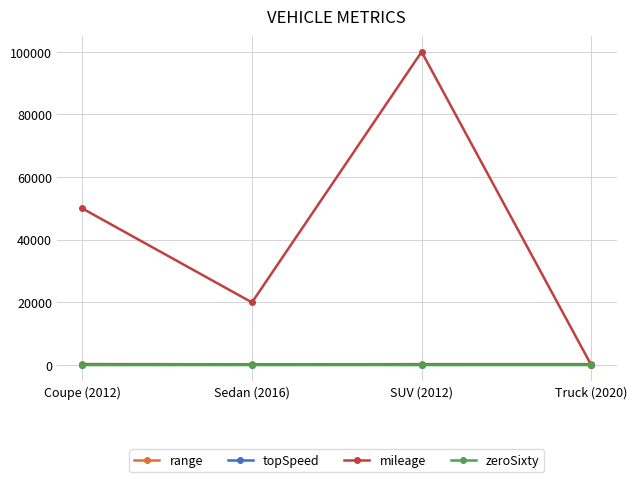

How many lines are shown in the chart?

4